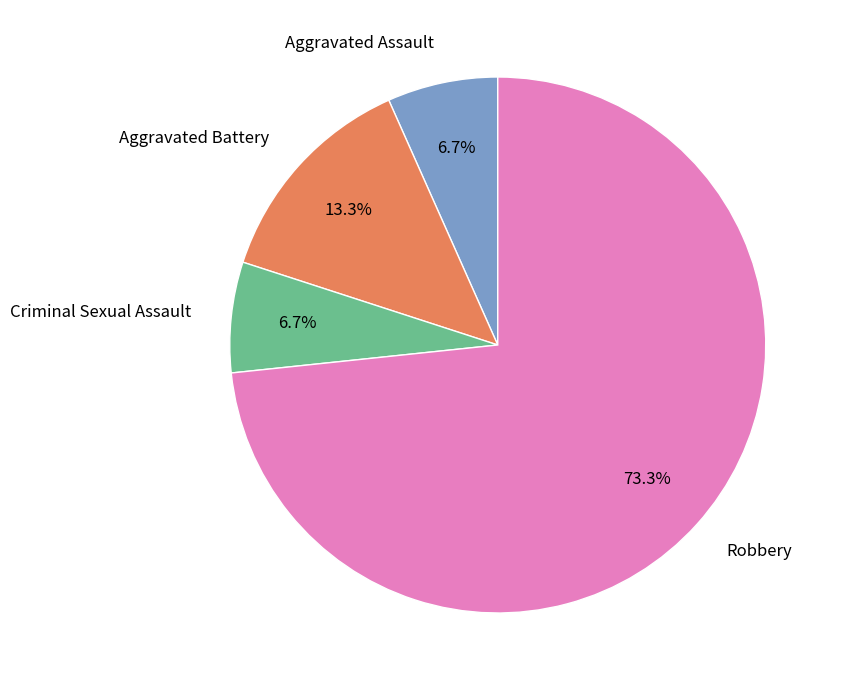

What is the ratio of the value at Aggravated Battery to the value at Criminal Sexual Assault?

2.0